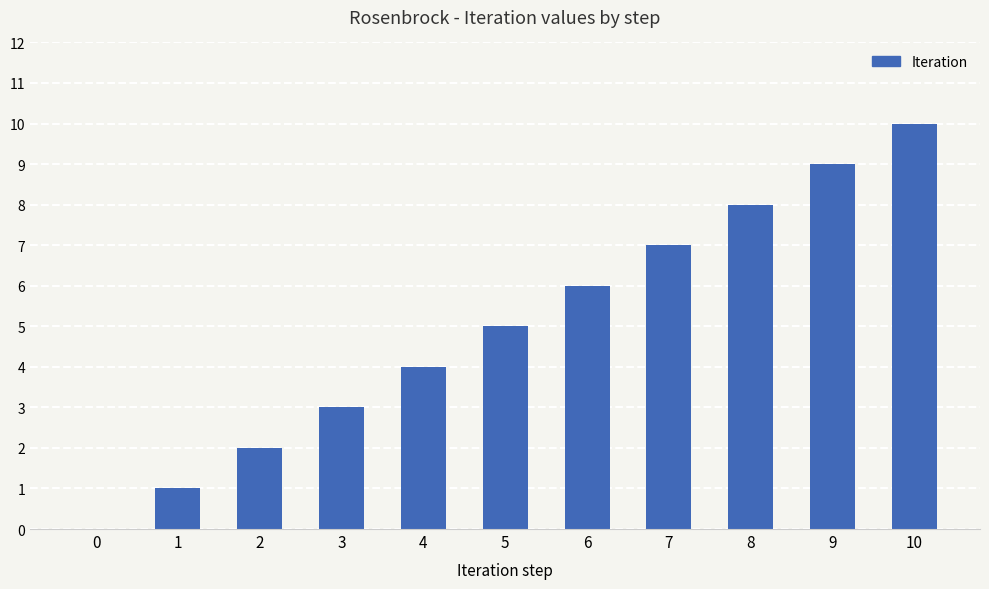

What is the difference between the values at 3 and 7?

4